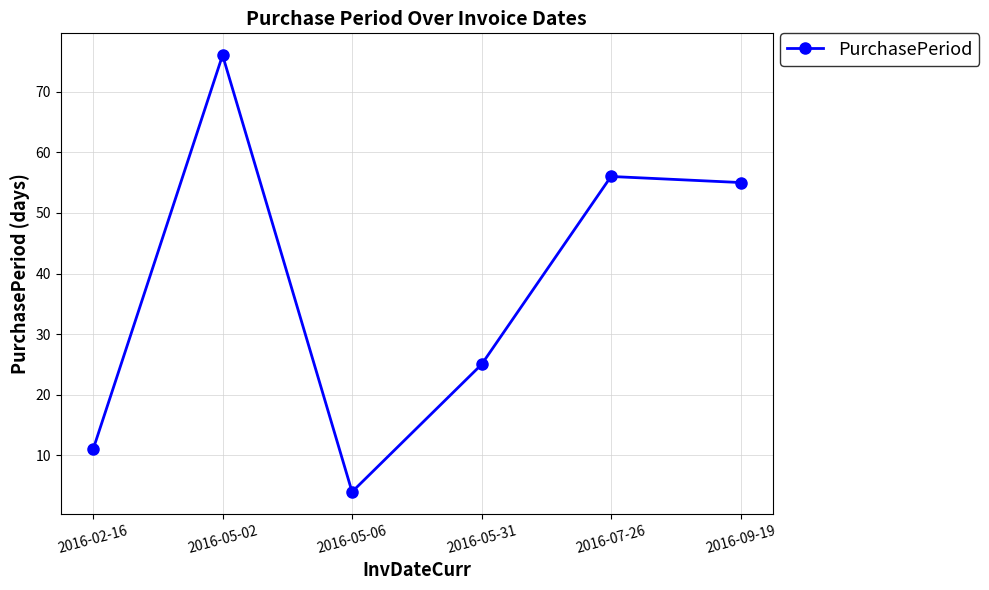

What is the greatest value displayed?

76